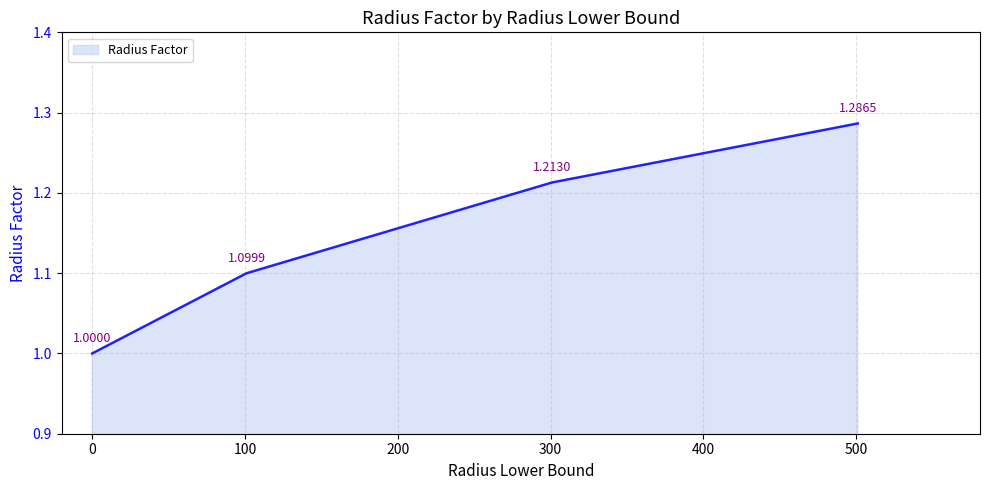

True or false: the data has more than 0 interior local peaks.

False